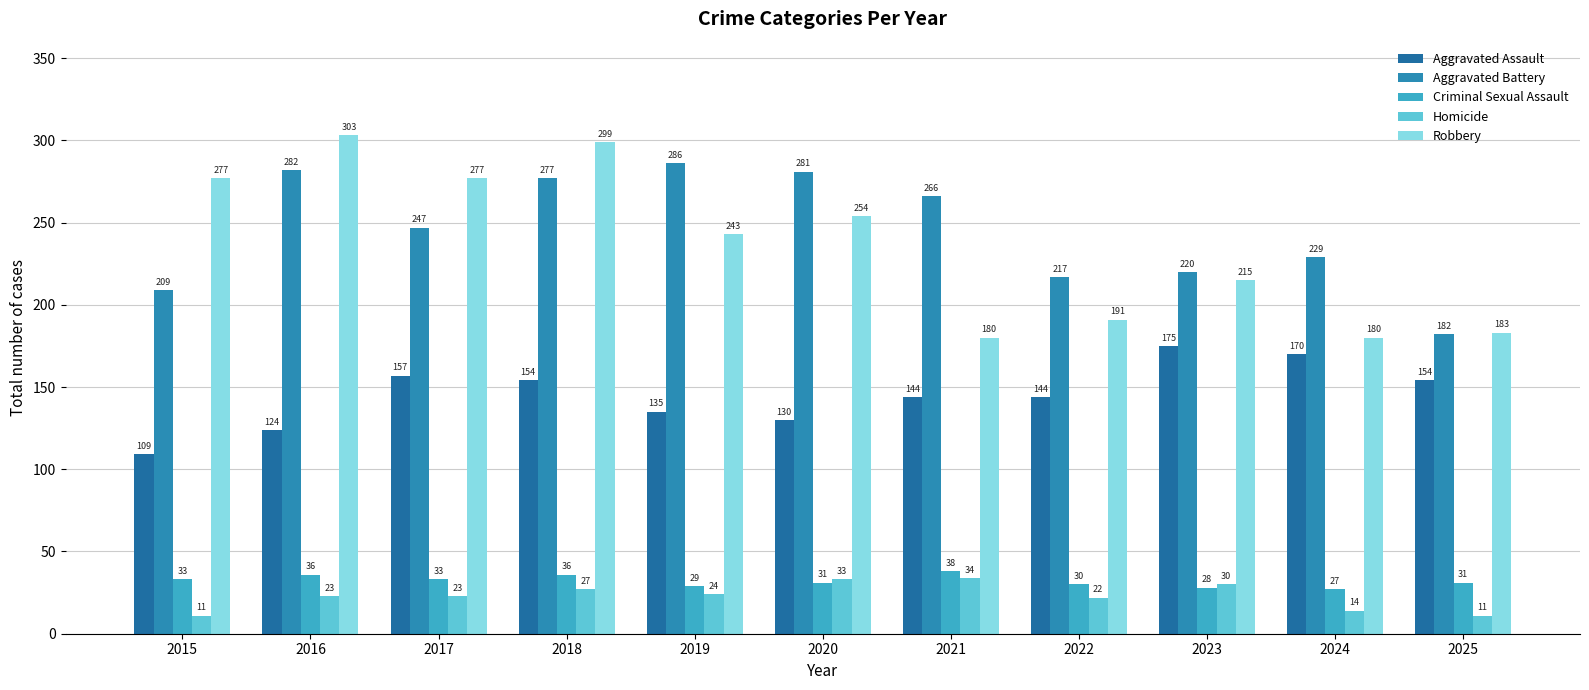

True or false: Homicide has a value of 21 at 2024.

False